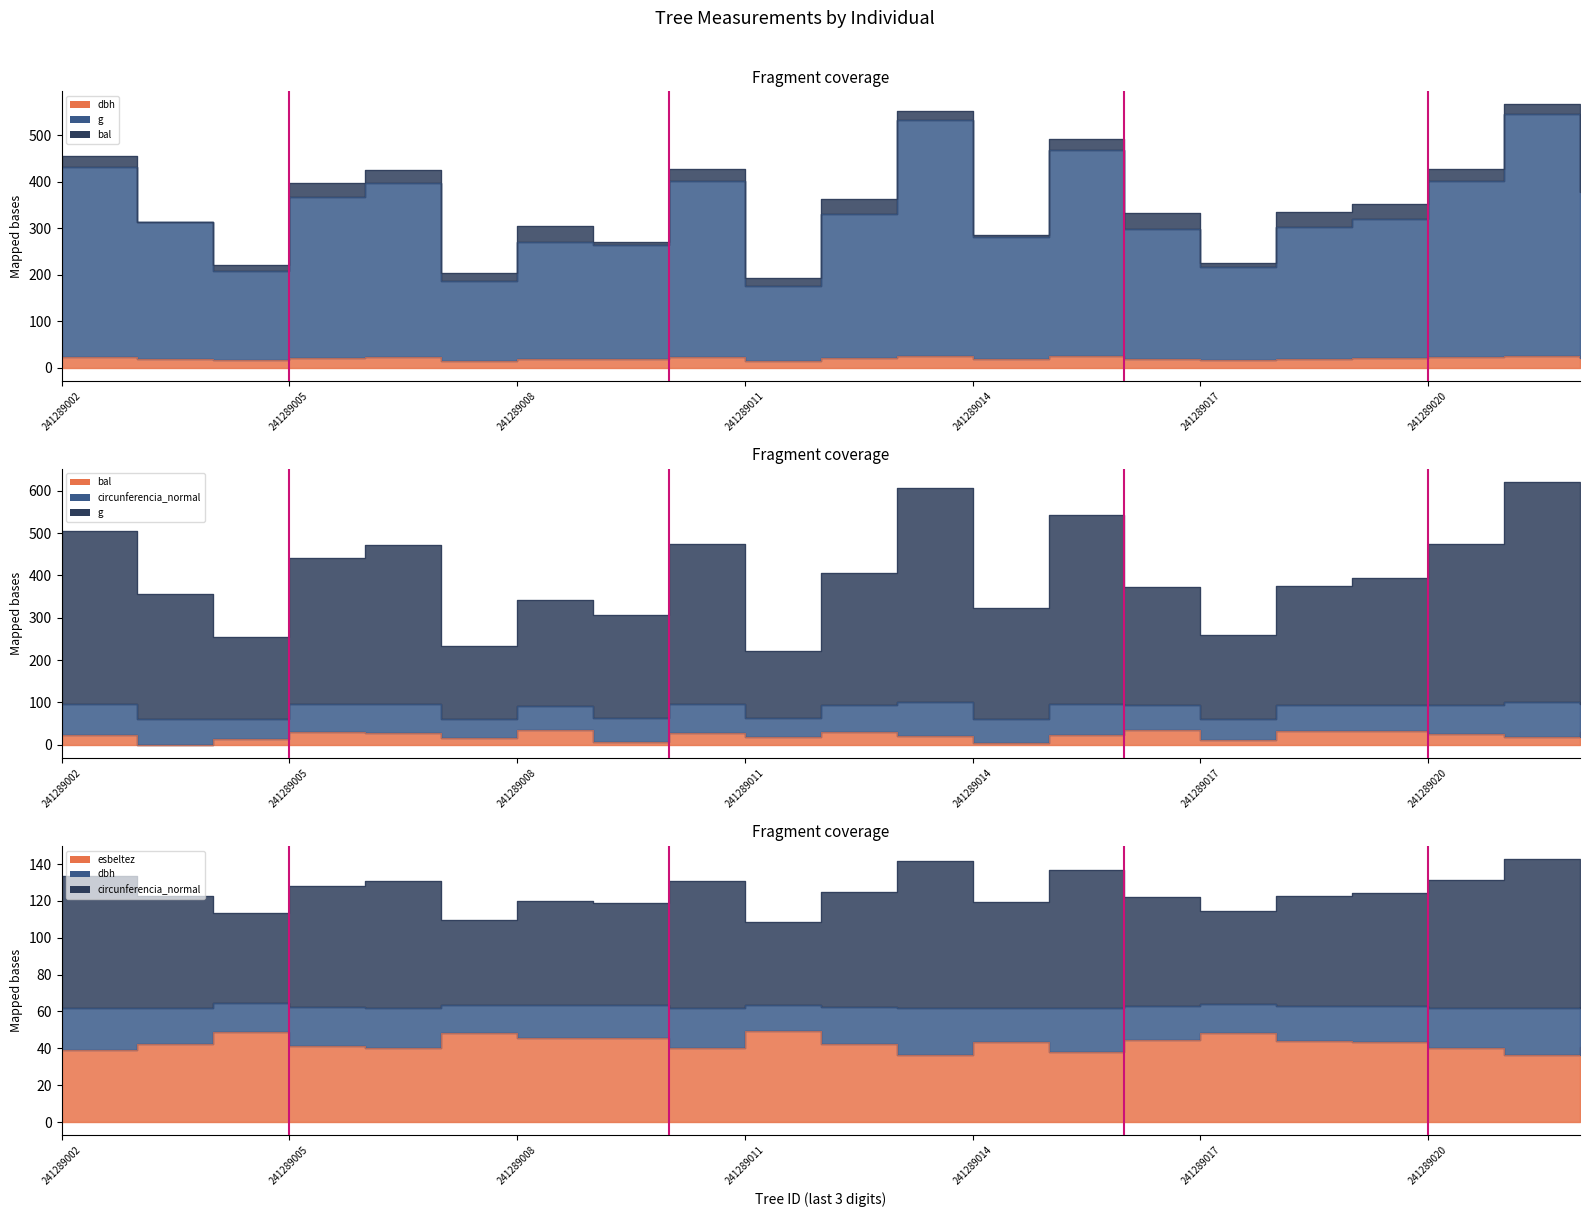

Which series has the largest range (max minus min)?

g